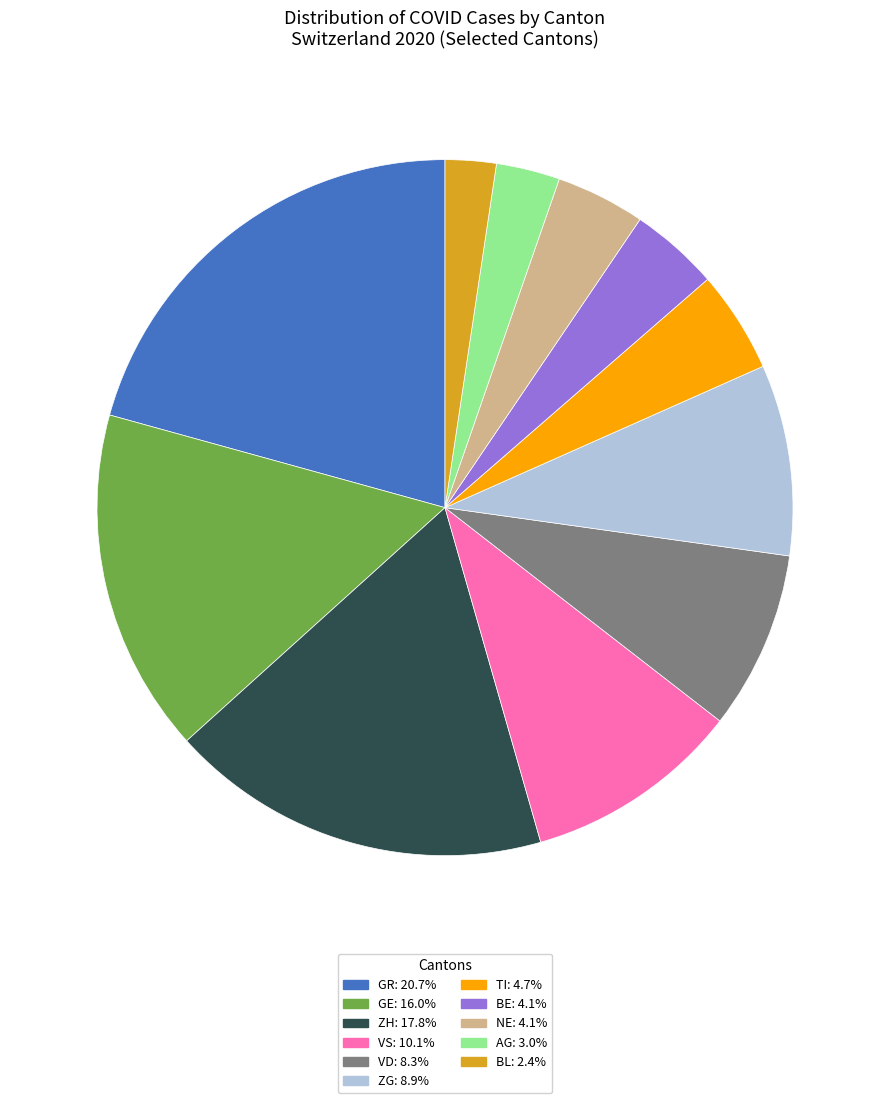

Does GR: 20.7% account for over 50% of the chart?

No